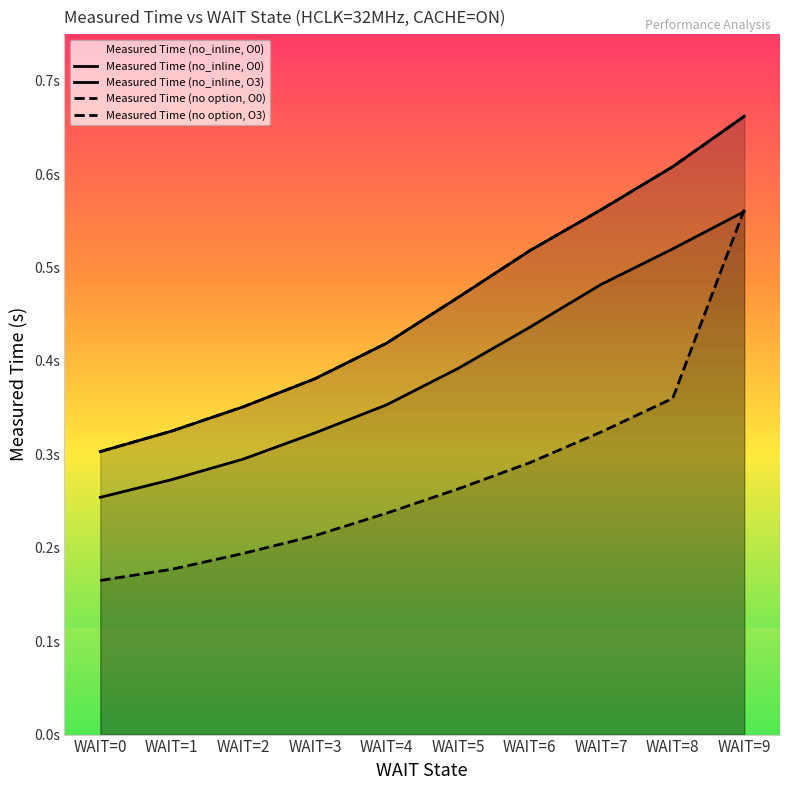

At which category is the sum across all series the highest?

WAIT=9